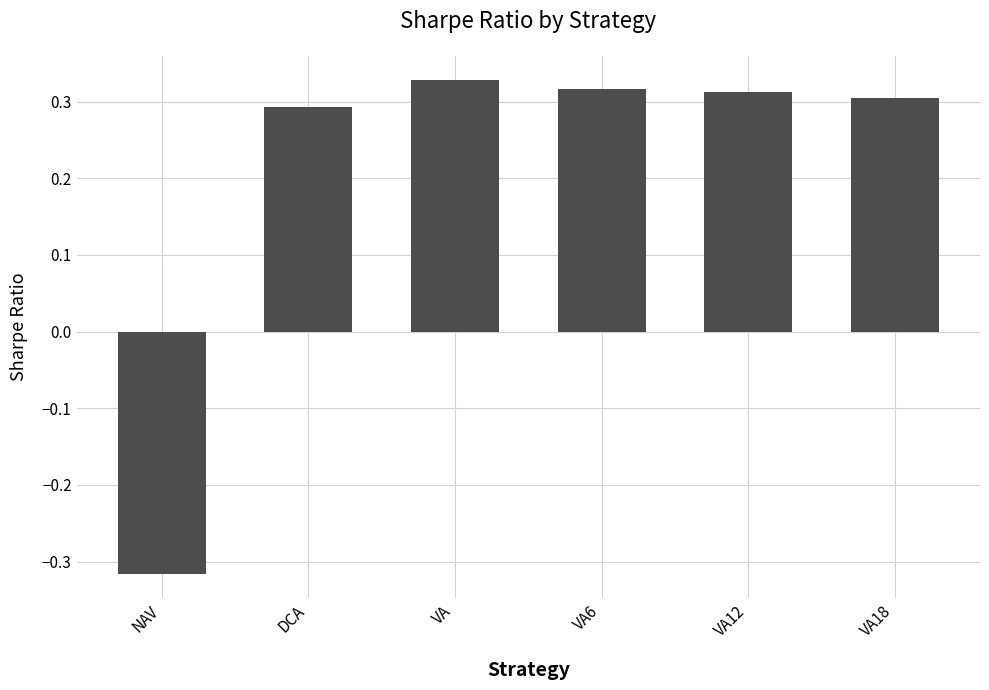

Is it true that the value at VA is 0.3?

True